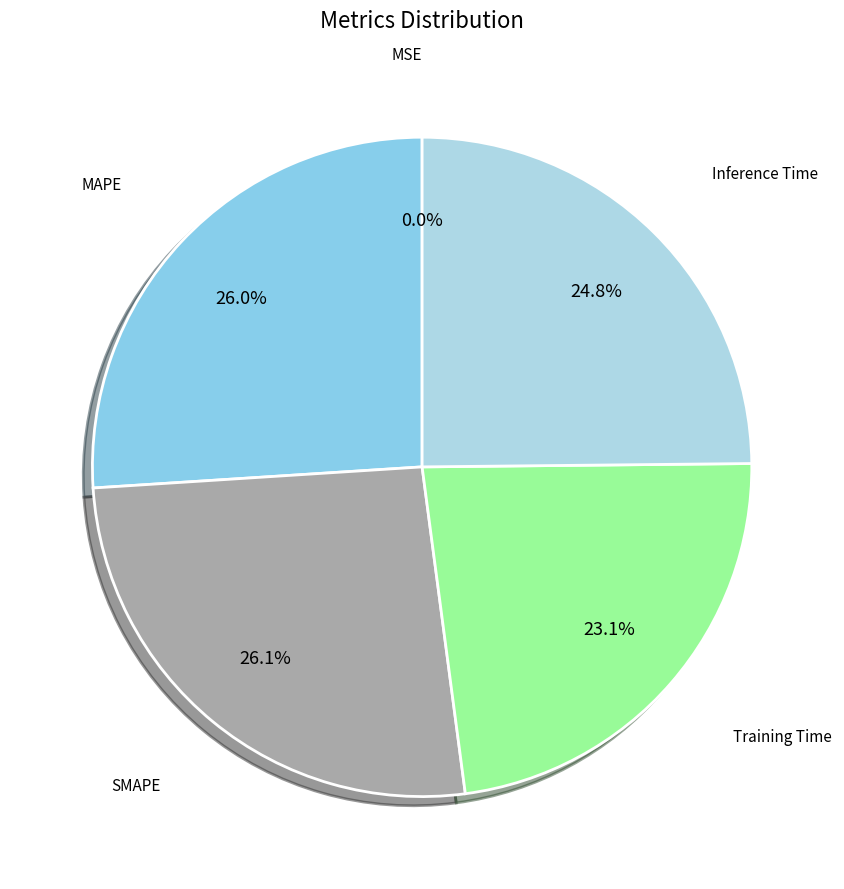

How many slices are in this pie chart?

5